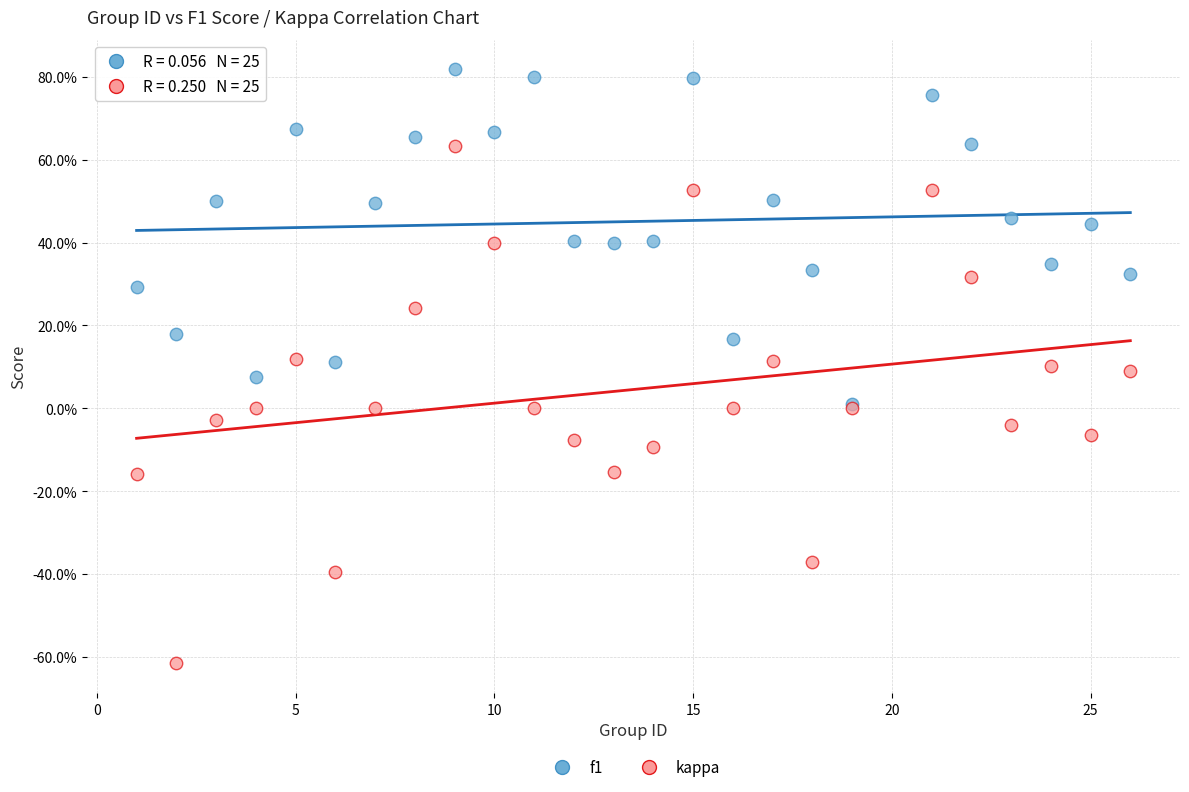

Which series contains the lowest Y value?

kappa